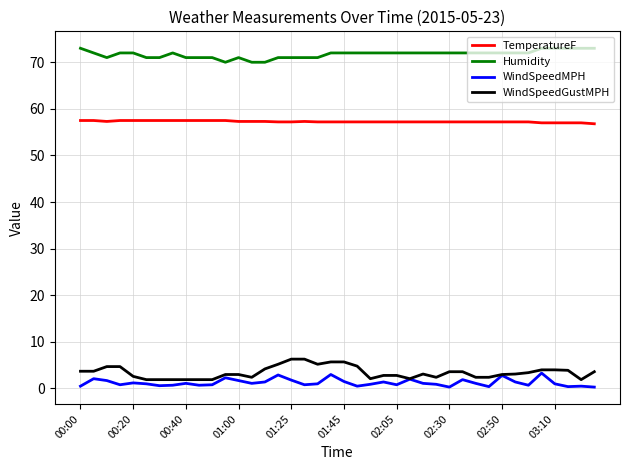

At how many categories does at least one series exceed 5?

40